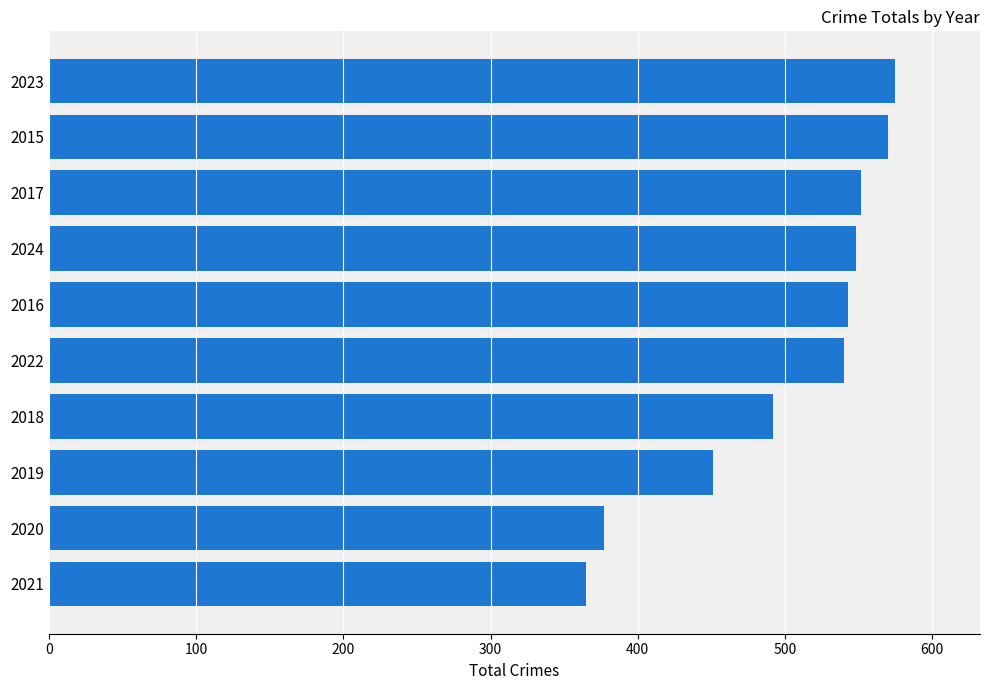

Is it true that the value at 2019 is 219?

False